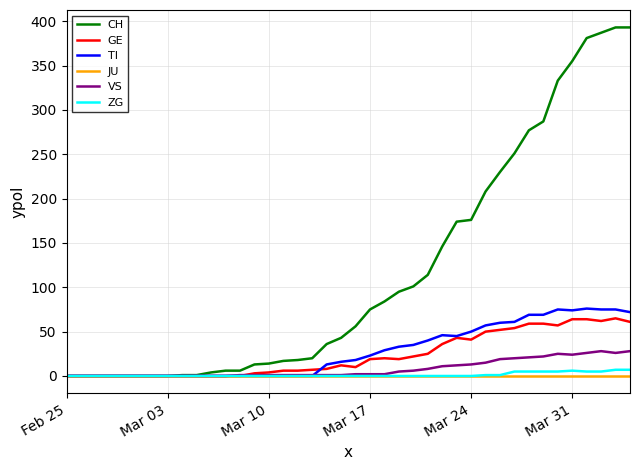

Which series has the largest total across all categories?

CH